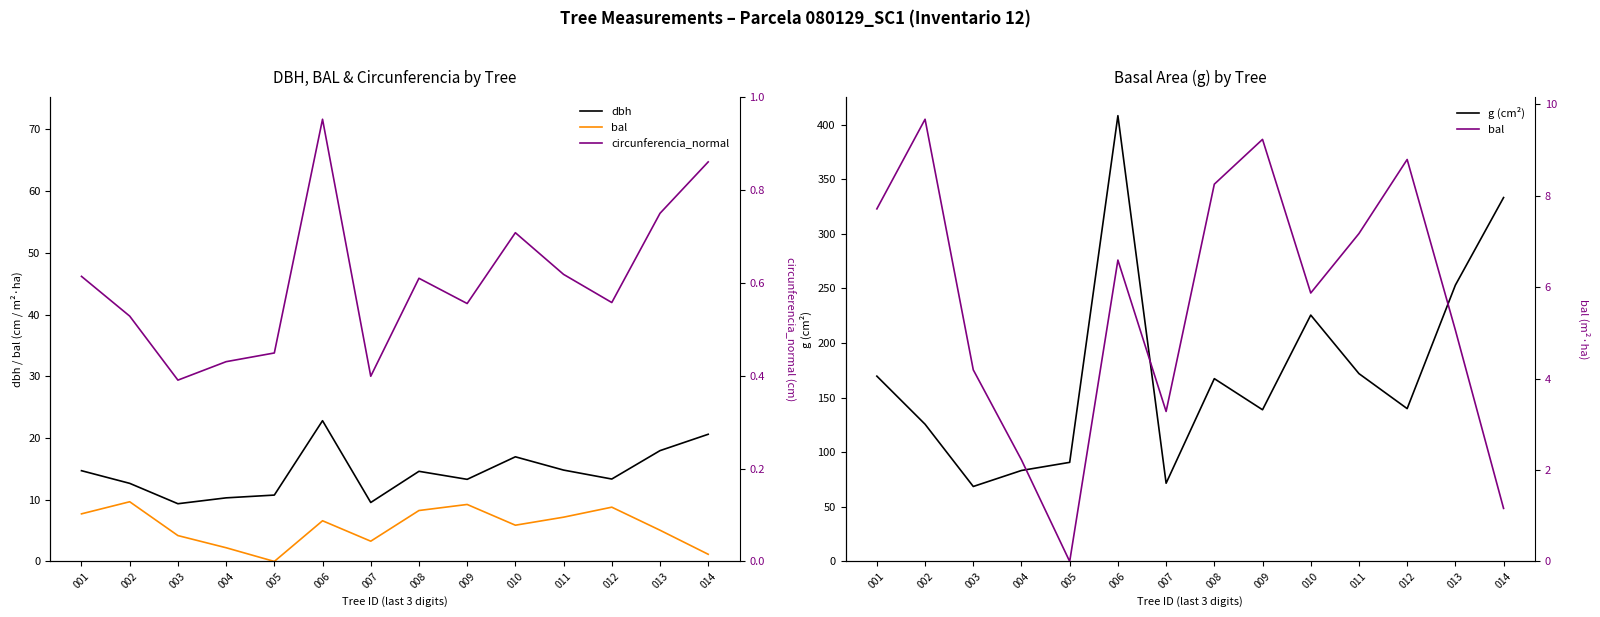

Reading left to right, what are all the values shown in this chart?

dbh: 001=14.7	002=12.7	003=9.3	004=10.3	005=10.8	006=22.8	007=9.6	008=14.6	009=13.3	010=16.9	011=14.8	012=13.3	013=17.9	014=20.6
bal: 001=7.7	002=9.7	003=4.2	004=2.2	005=0.0	006=6.6	007=3.3	008=8.2	009=9.2	010=5.9	011=7.2	012=8.8	013=5.1	014=1.2
circunferencia_normal: 001=46.2	002=39.7	003=29.4	004=32.4	005=33.8	006=71.6	007=30.0	008=45.9	009=41.8	010=53.2	011=46.5	012=41.9	013=56.4	014=64.7
g (cm²): 001=169.7	002=125.7	003=68.7	004=83.3	005=90.8	006=408.3	007=71.6	008=167.4	009=138.9	010=225.7	011=172.0	012=140.0	013=253.1	014=333.3